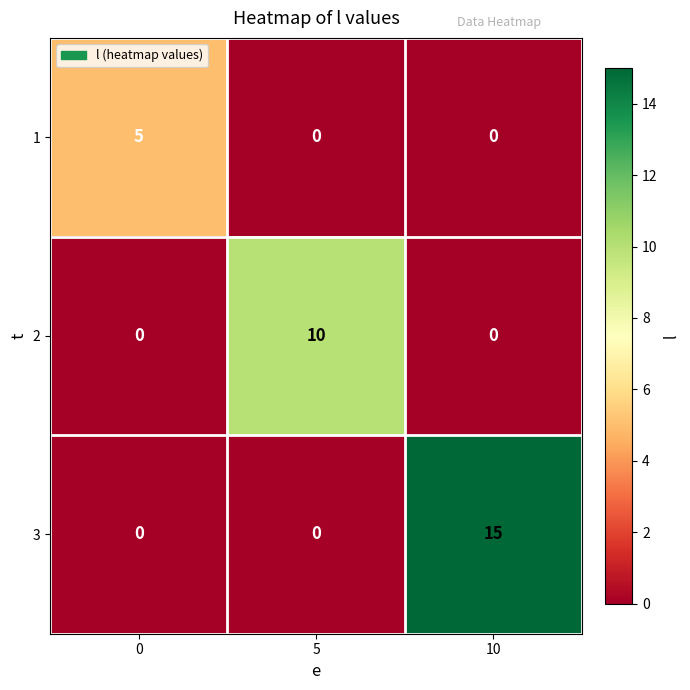

What is the difference between the maximum and minimum values in the 2 series?

10